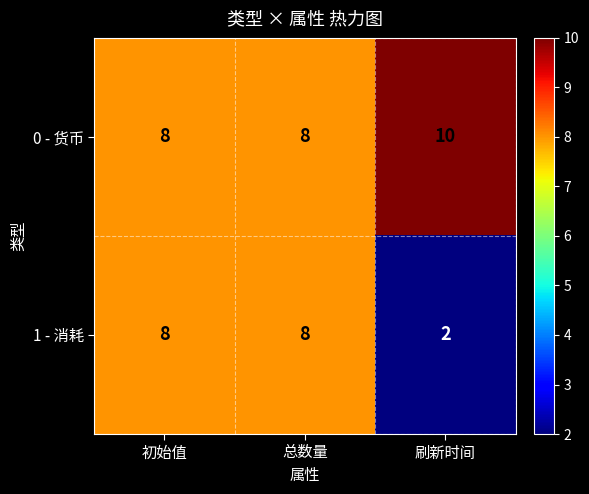

Which series has the widest spread of values?

1 - 消耗